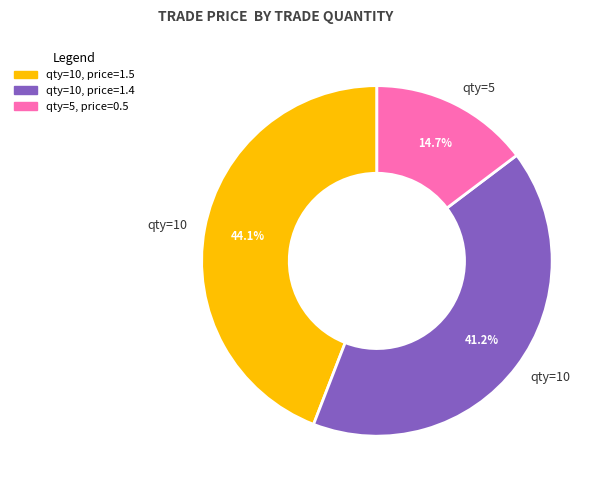

Does any single category account for the majority?

No